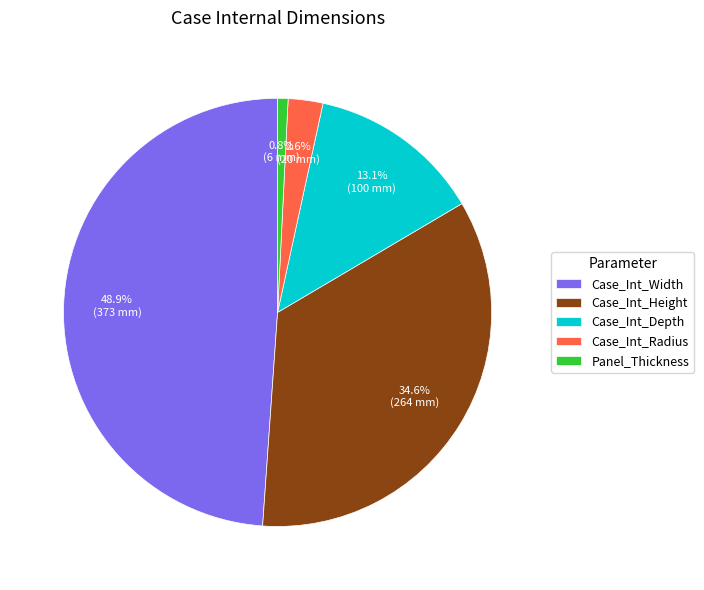

Does Case_Int_Height account for over 50% of the chart?

No